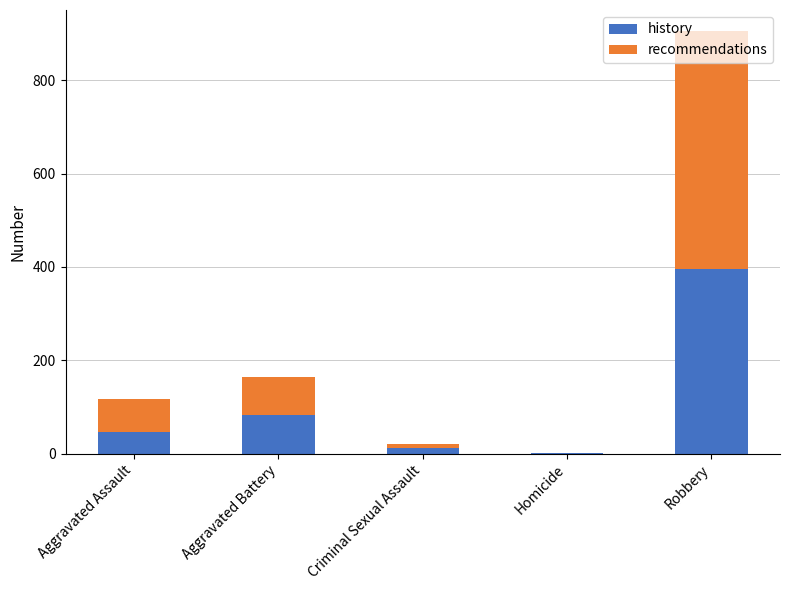

What is the total value across all series at Aggravated Battery?

164